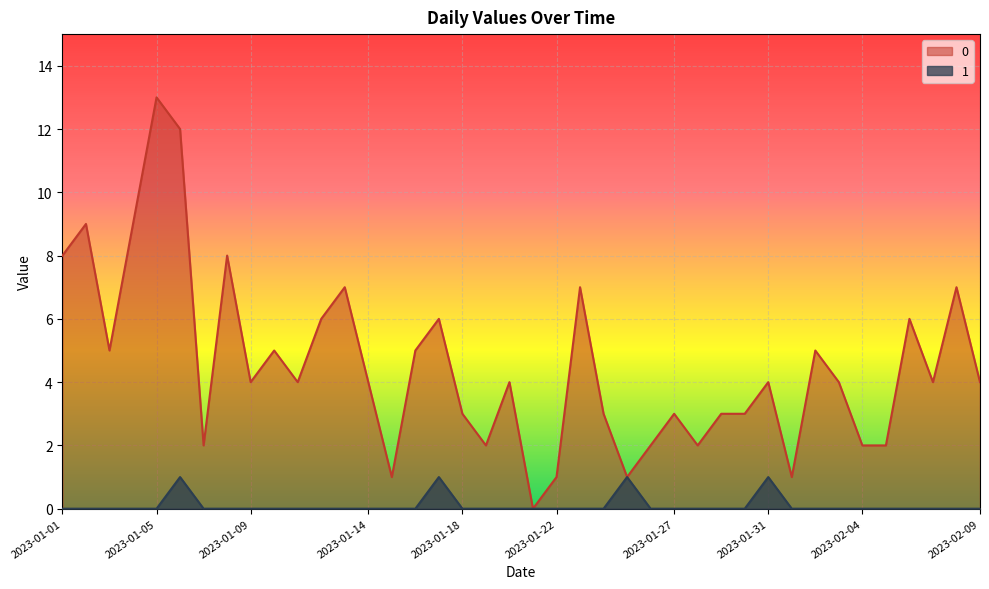

Rank the categories by 1 value from highest to lowest.

2023-01-06, 2023-01-17, 2023-01-25, 2023-01-31, 2023-01-01, 2023-01-02, 2023-01-03, 2023-01-04, 2023-01-05, 2023-01-07, 2023-01-08, 2023-01-09, 2023-01-10, 2023-01-11, 2023-01-12, 2023-01-13, 2023-01-14, 2023-01-15, 2023-01-16, 2023-01-18, 2023-01-19, 2023-01-20, 2023-01-21, 2023-01-22, 2023-01-23, 2023-01-24, 2023-01-26, 2023-01-27, 2023-01-28, 2023-01-29, 2023-01-30, 2023-02-01, 2023-02-02, 2023-02-03, 2023-02-04, 2023-02-05, 2023-02-06, 2023-02-07, 2023-02-08, 2023-02-09